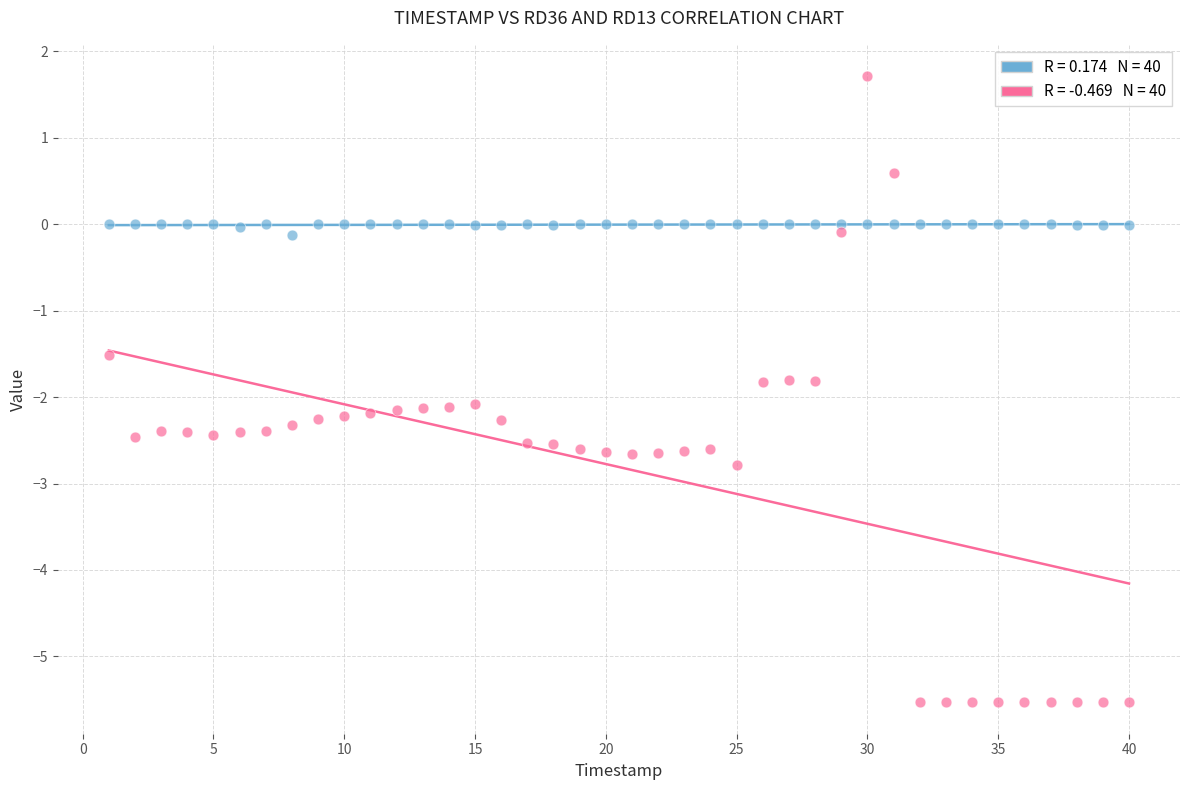

Across all series, what Y value is closest to -1?

-1.5